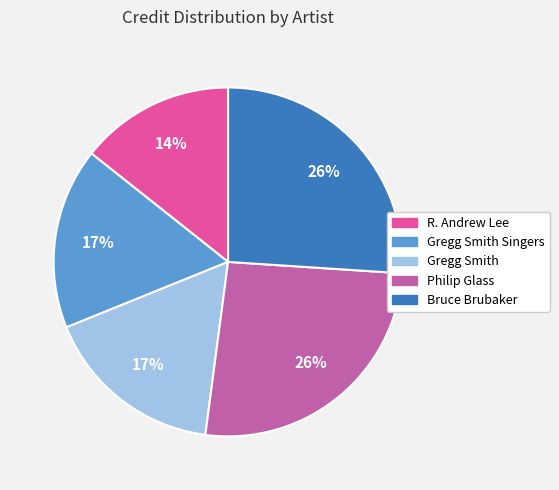

Does any single category account for the majority?

No